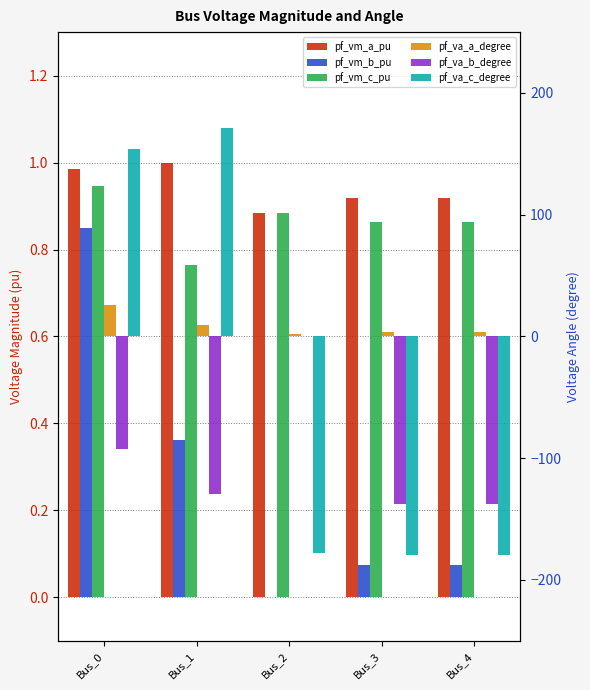

Which category has the highest value across all series?

Bus_1